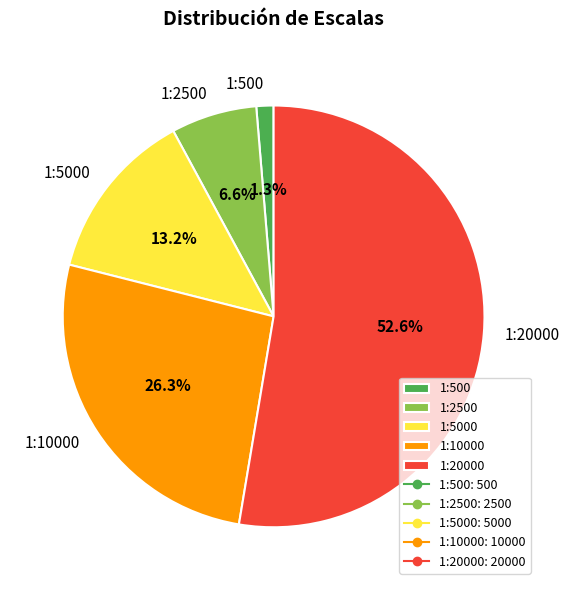

Is it true that 1:10000 is 26% of the pie?

True